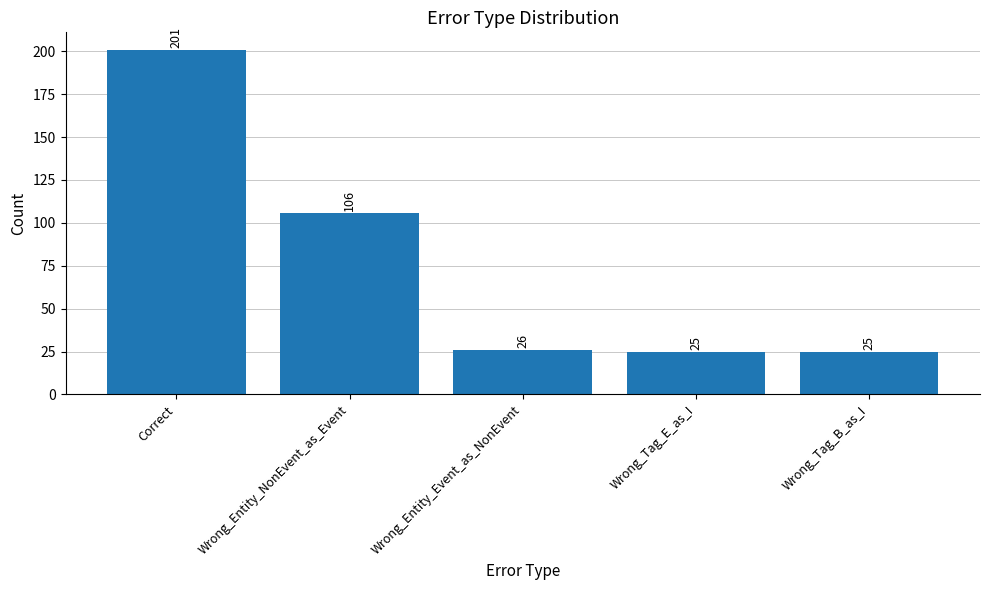

What is the ratio of the value at Wrong_Entity_NonEvent_as_Event to the value at Correct?

0.5